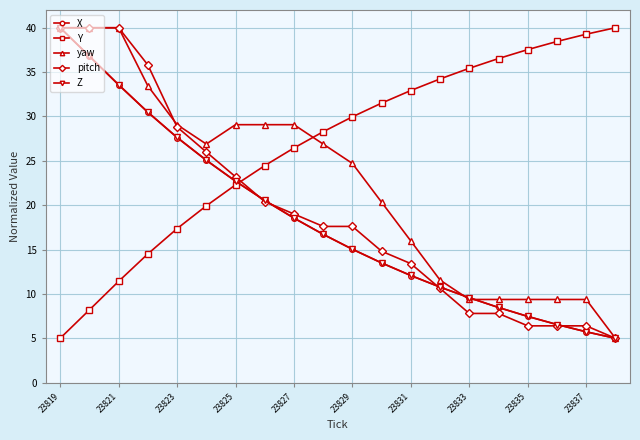

True or false: Y has more than 2 points higher than both neighbors.

False